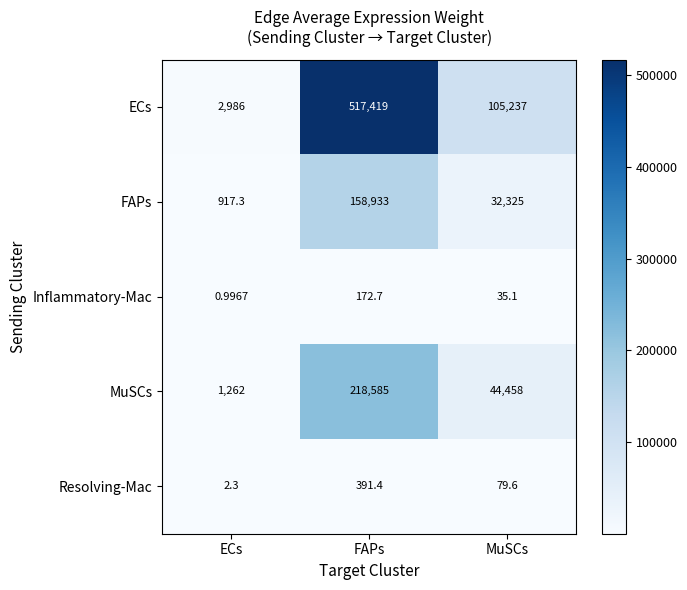

How many categories are shown in the chart?

3